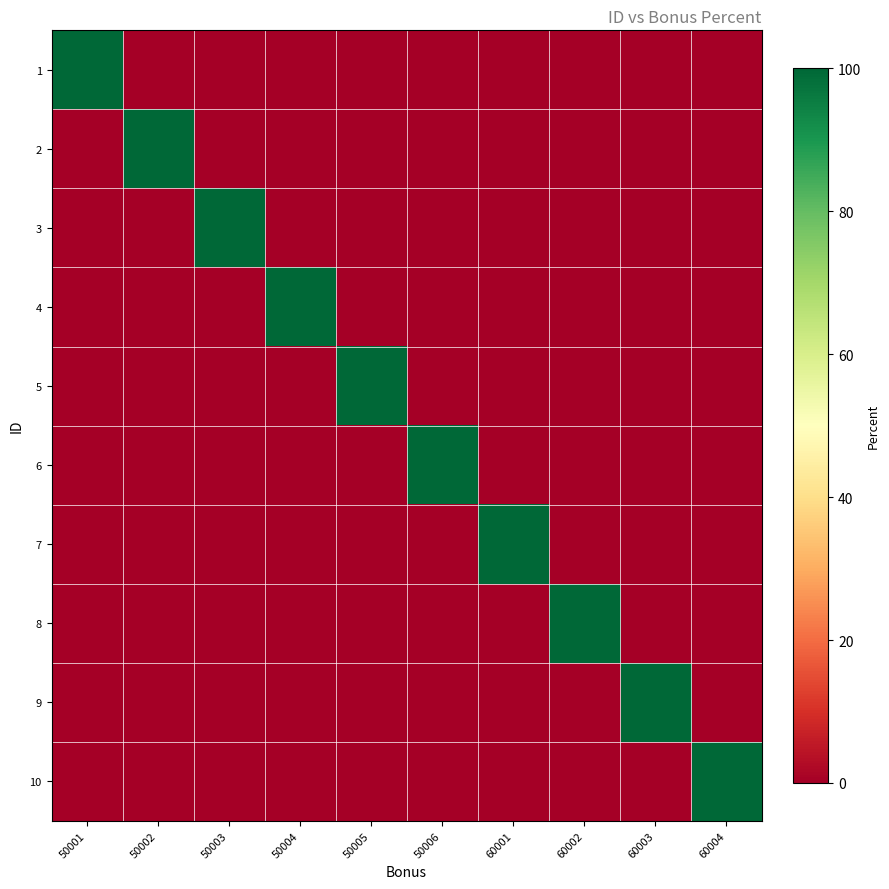

At how many categories does at least one series exceed 81?

10